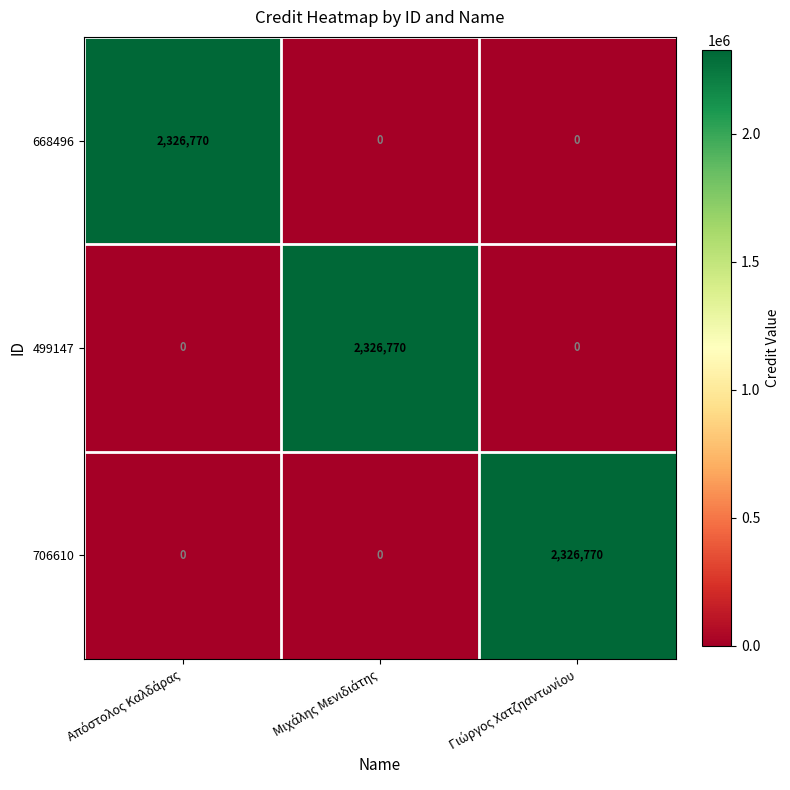

At how many categories does at least one series exceed 2224828?

3